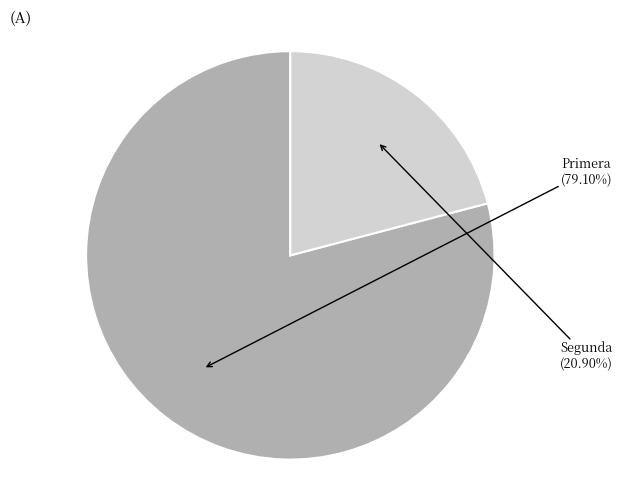

Does any single category account for the majority?

Yes